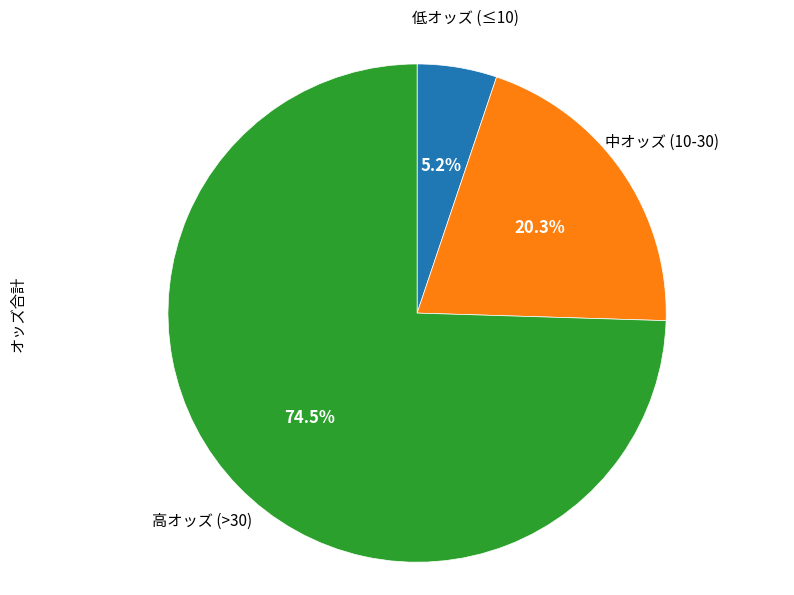

Does any single category account for the majority?

Yes